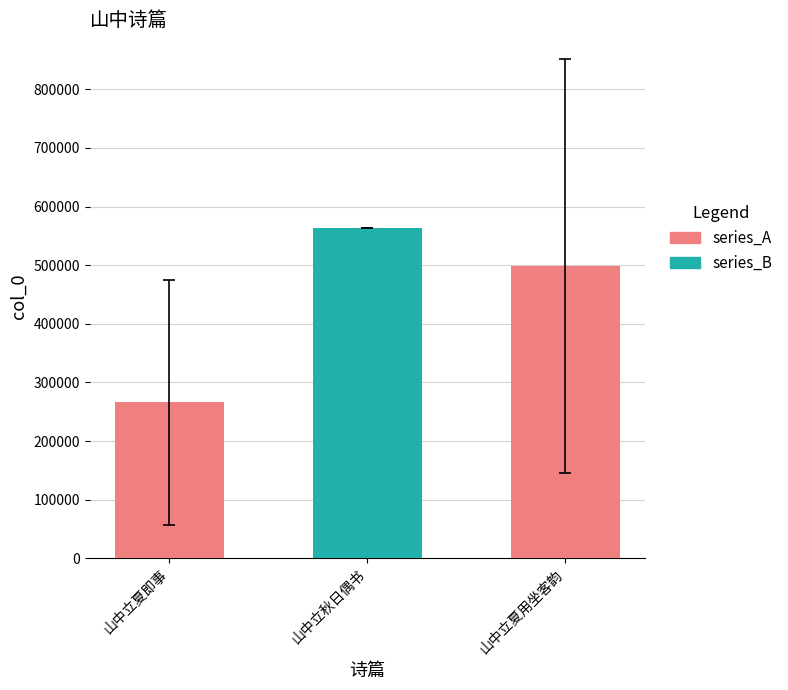

Reading left to right, what are all the values shown in this chart?

266113.5	563411.0	498650.0